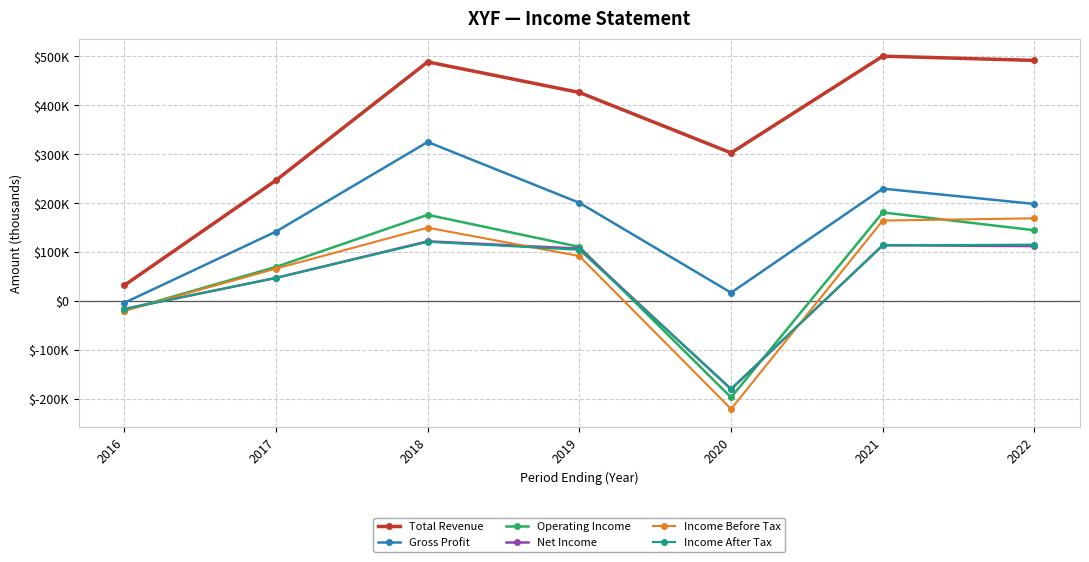

What is the difference between the highest and lowest values at 2019?

334700